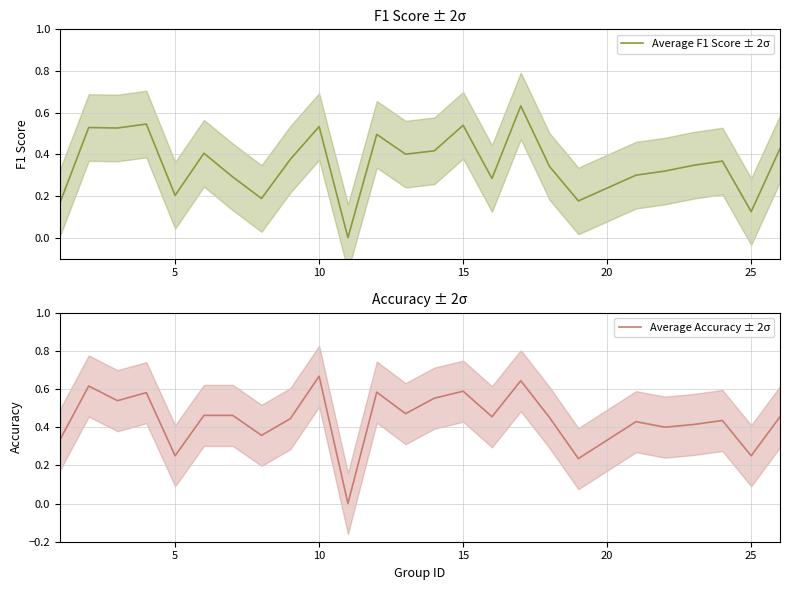

What is the value of the Average Accuracy ± 2σ point at the 19th from the left?

0.2